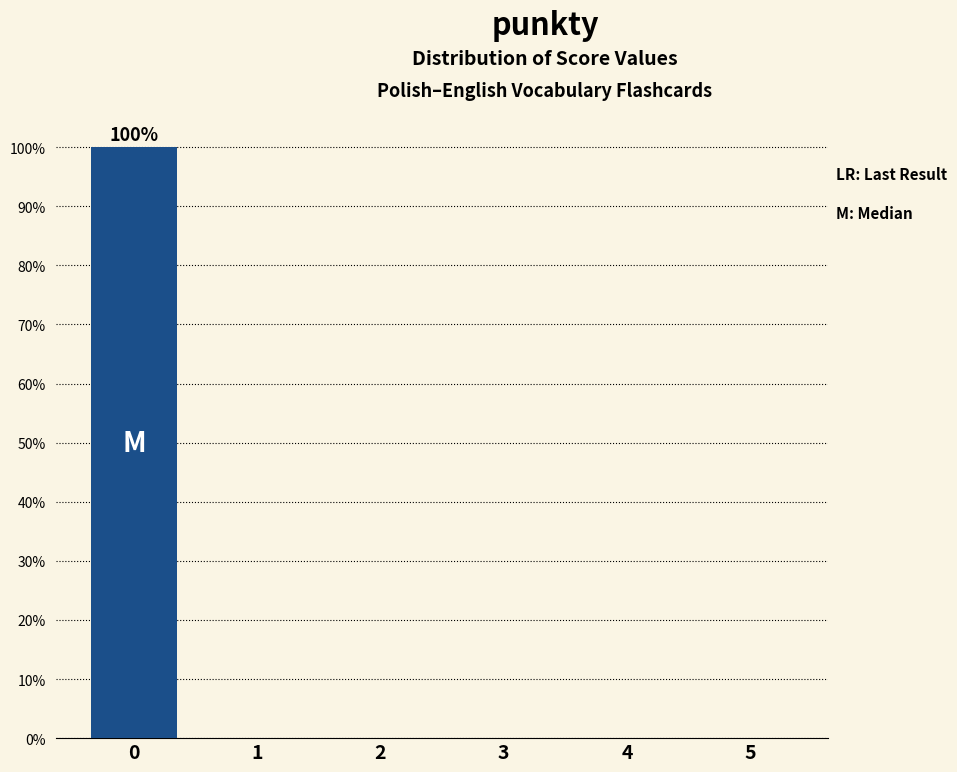

Reading right to left, what are all the values shown in this chart?

5=0	4=0	3=0	2=0	1=0	0=100